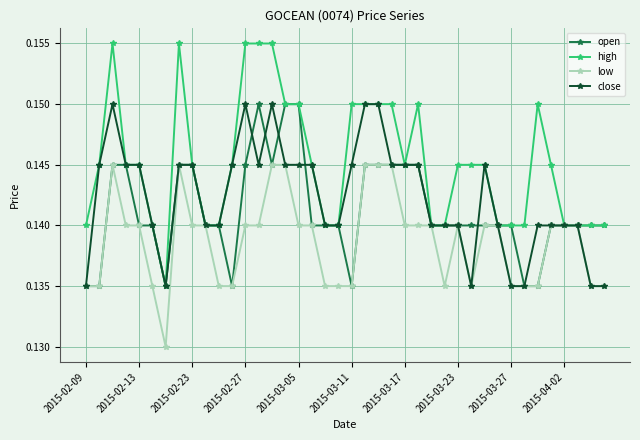

Which series has the largest range (max minus min)?

high